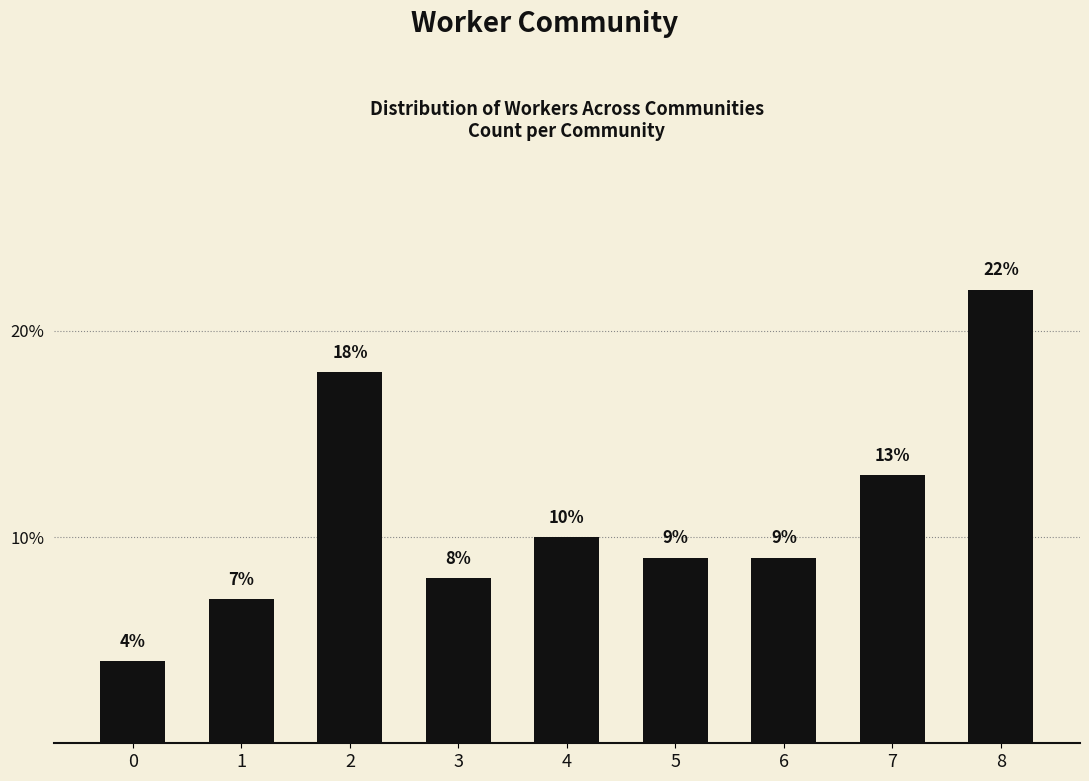

What is the sum of the values at 2 and 0?

22.0